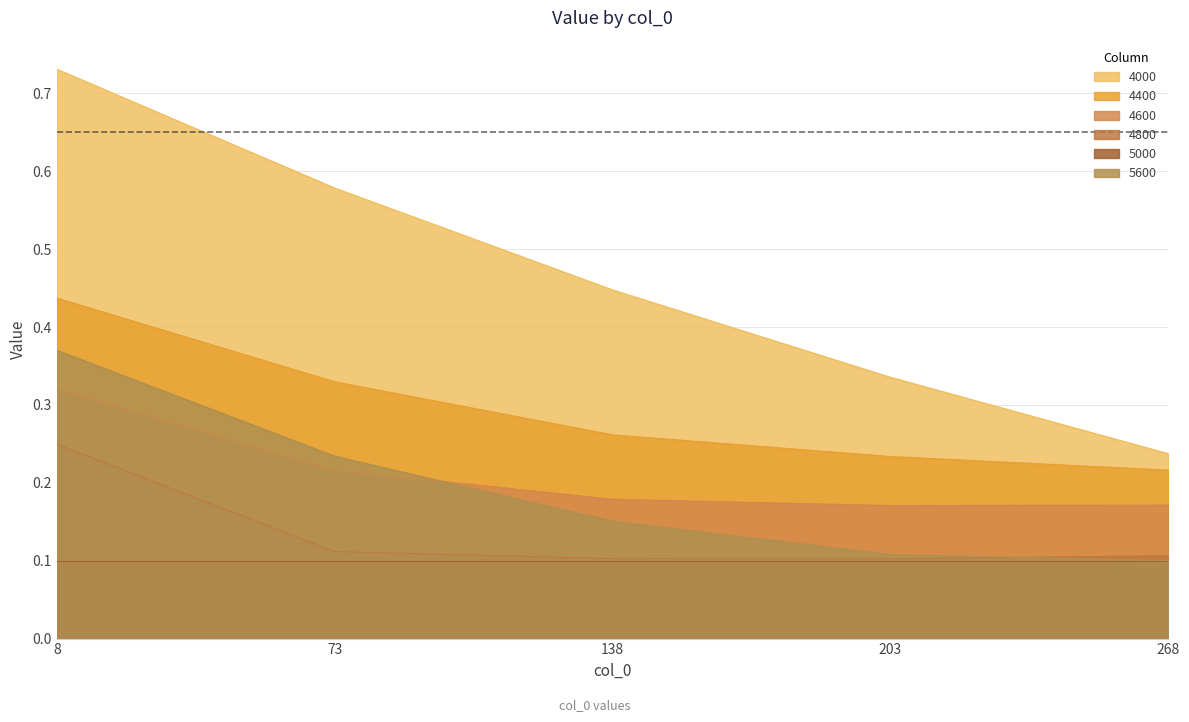

Which has a higher value, 138 or 8?

8